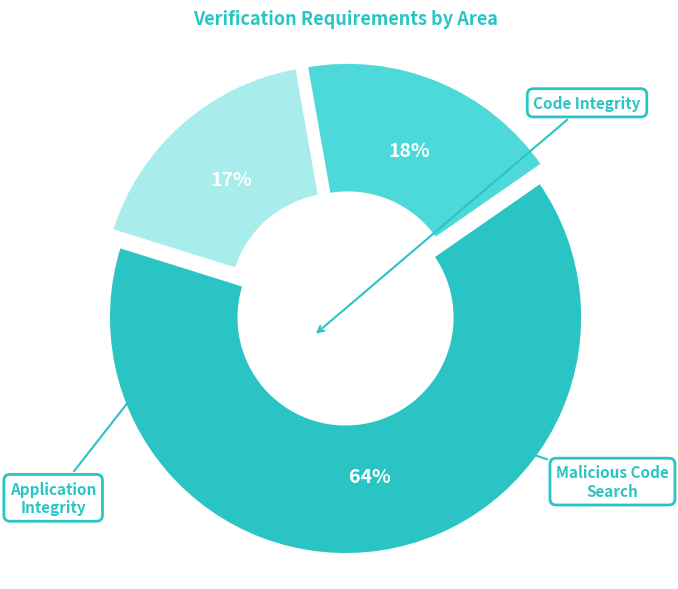

Count the number of slices in the pie.

3